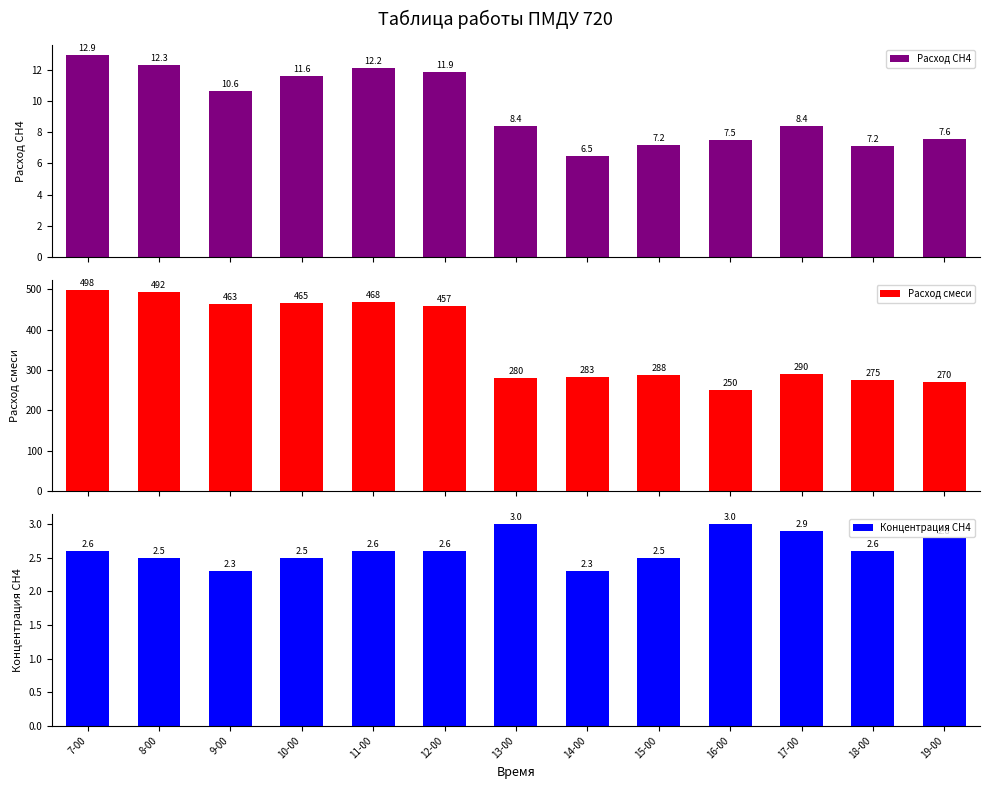

What position from the left is 10-00?

4